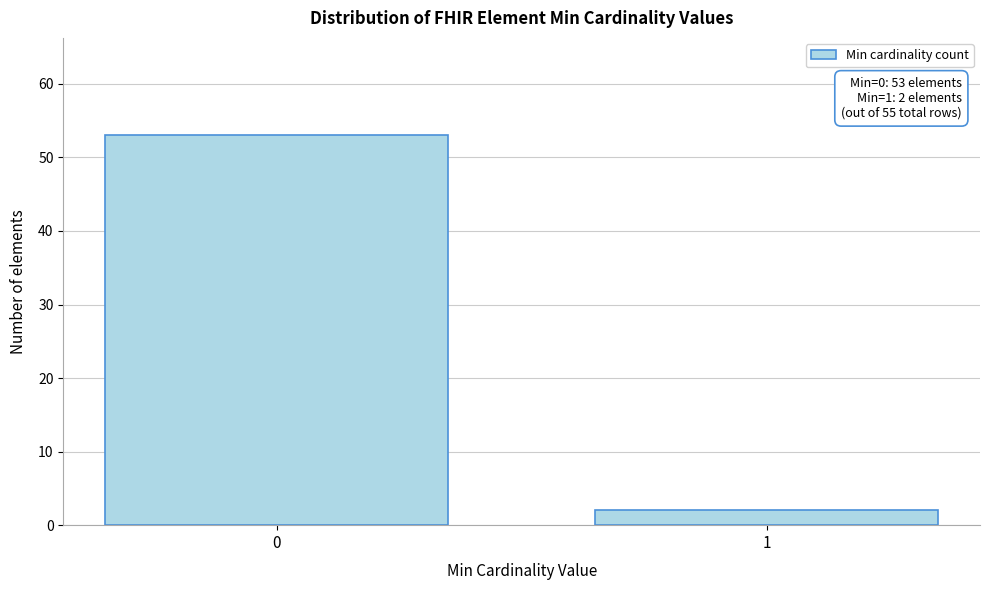

Reading left to right, transcribe all the data shown in this chart.

53	2